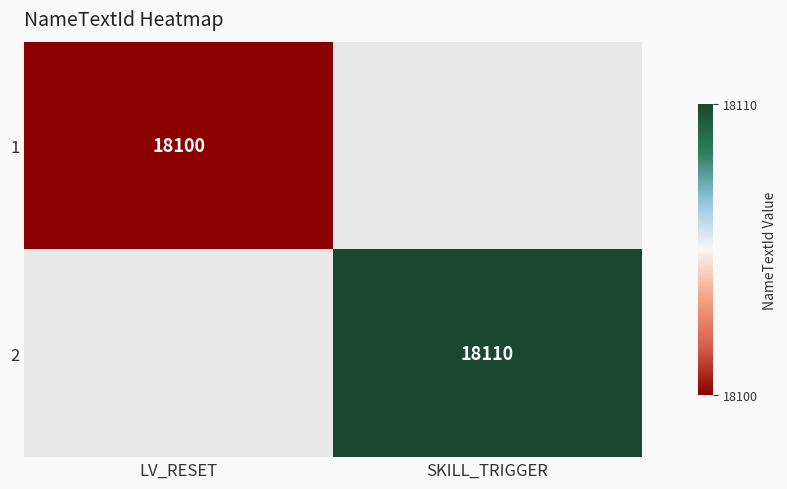

True or false: 2 has a value of 5294 at SKILL_TRIGGER.

False